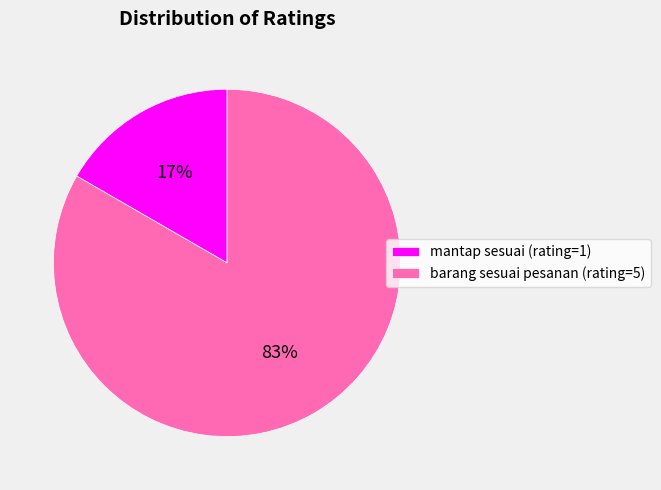

Which category has the biggest portion of the pie?

barang sesuai pesanan (rating=5)